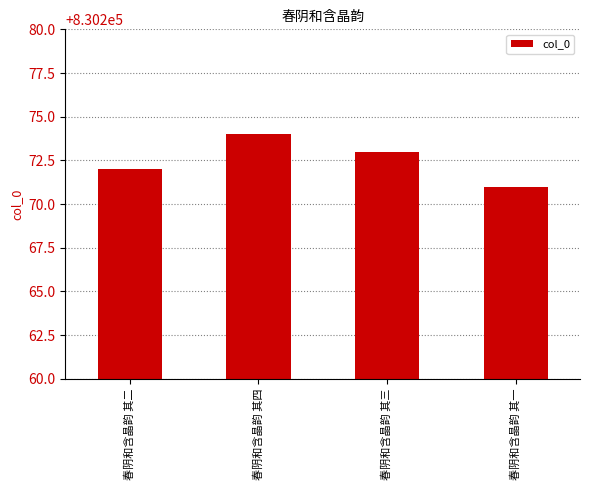

List the labels in order of value, largest first.

春阴和含晶韵 其四, 春阴和含晶韵 其三, 春阴和含晶韵 其二, 春阴和含晶韵 其一